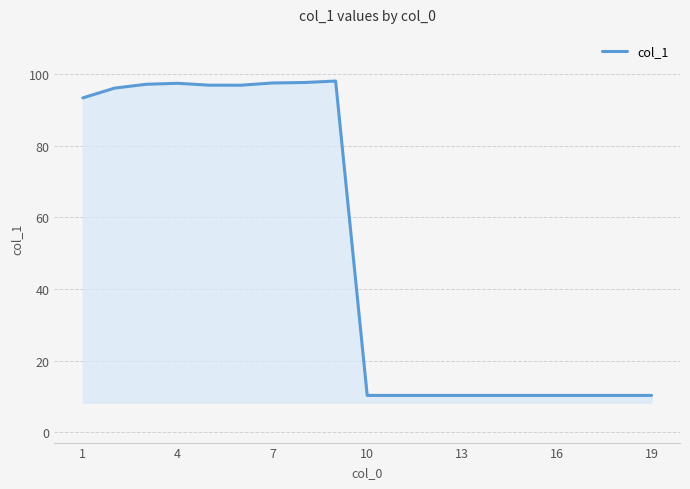

What is the smallest value displayed?

10.3